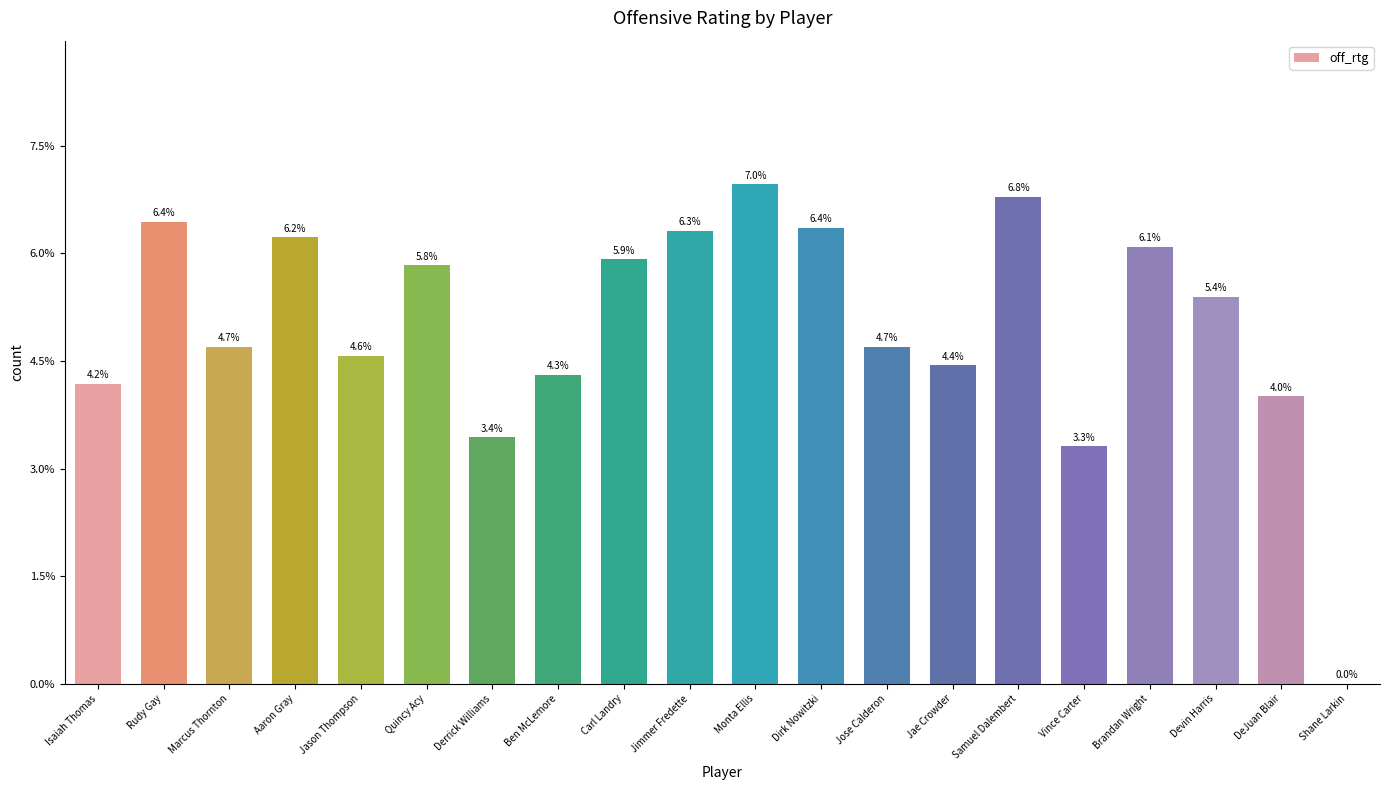

How many data points does each series have?

20